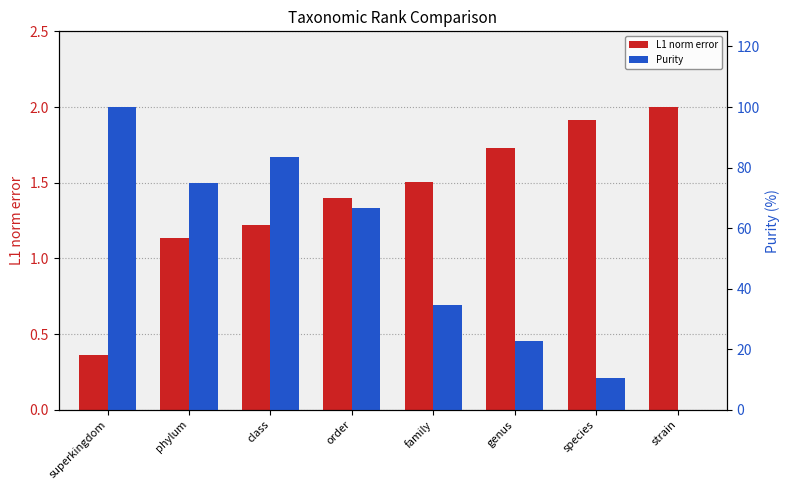

How many series are shown in this chart?

2